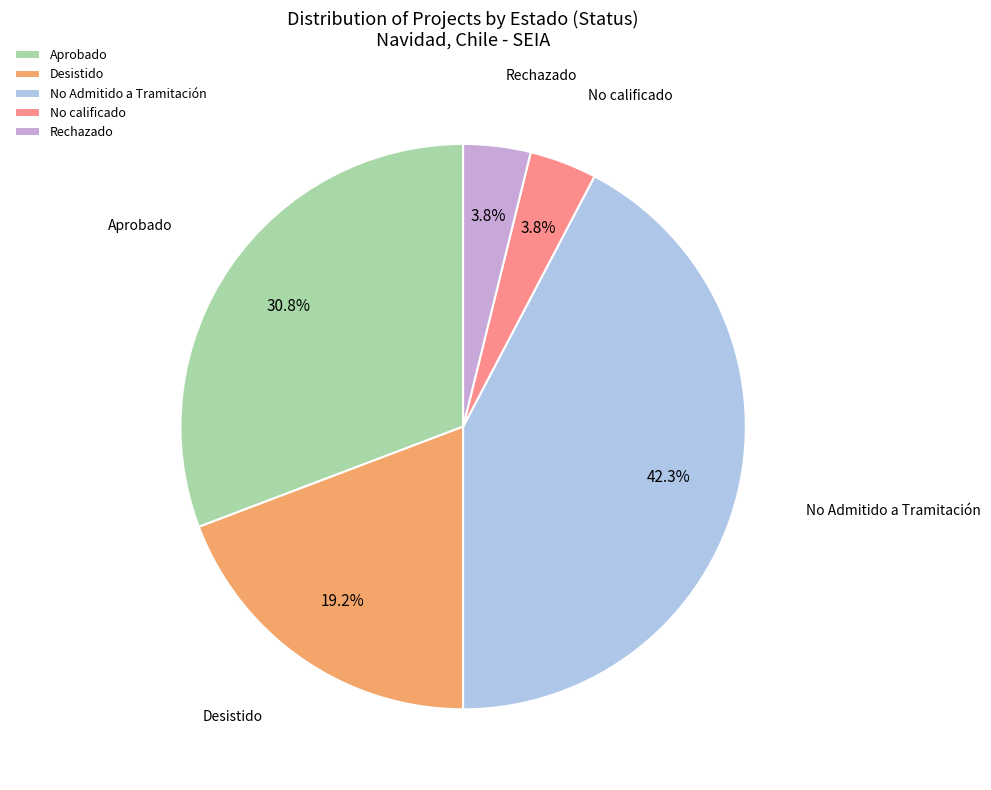

How many slices are in this pie chart?

5